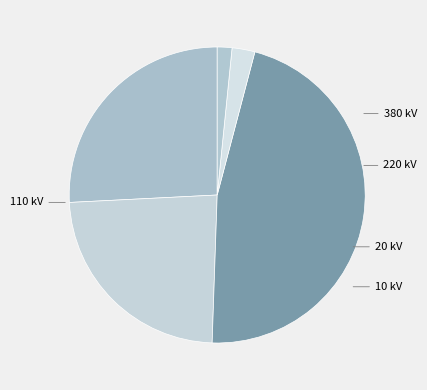

How many segments does this pie chart have?

5